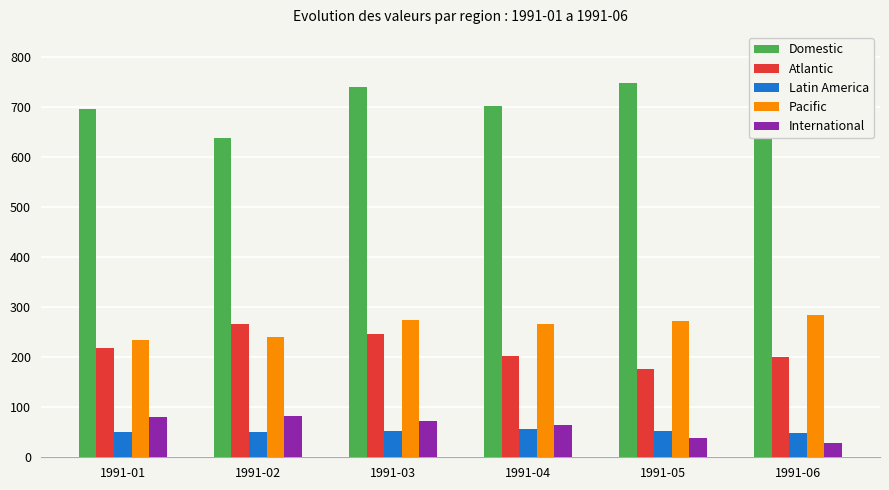

Is it true that Atlantic equals 56.2 at 1991-01?

False